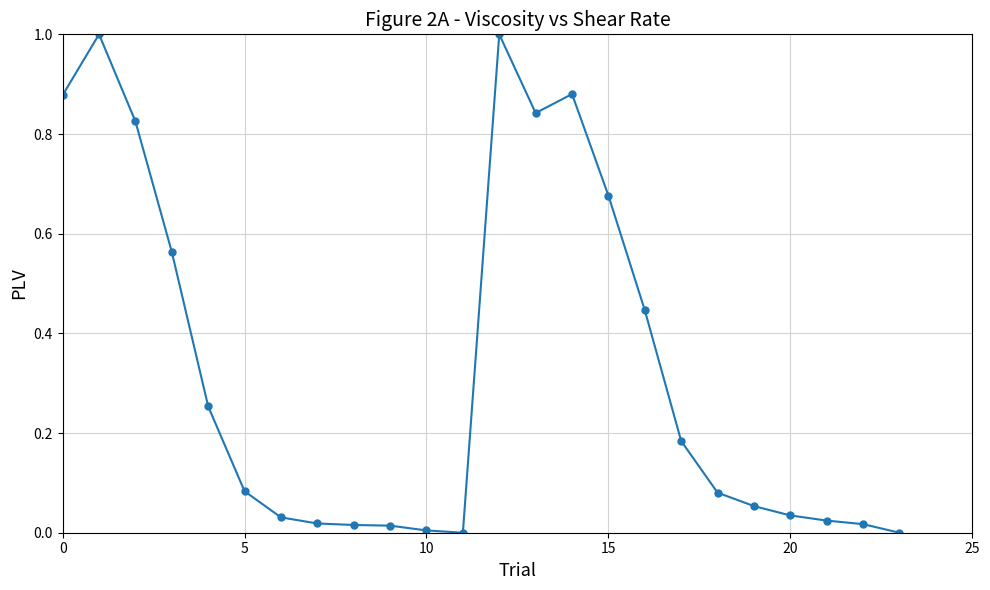

What is the maximum value shown in the chart?

1.0